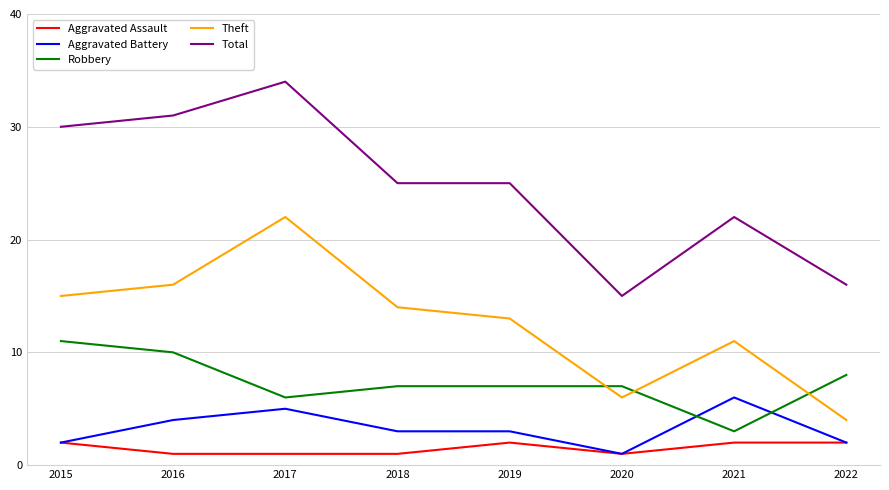

What is the minimum value shown in the chart?

1